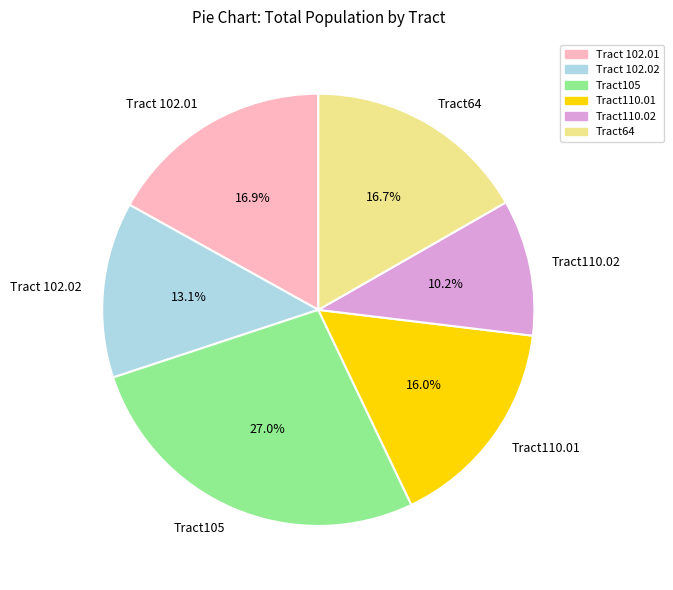

Approximately how many times larger is the value at Tract110.02 compared to Tract105?

0.4